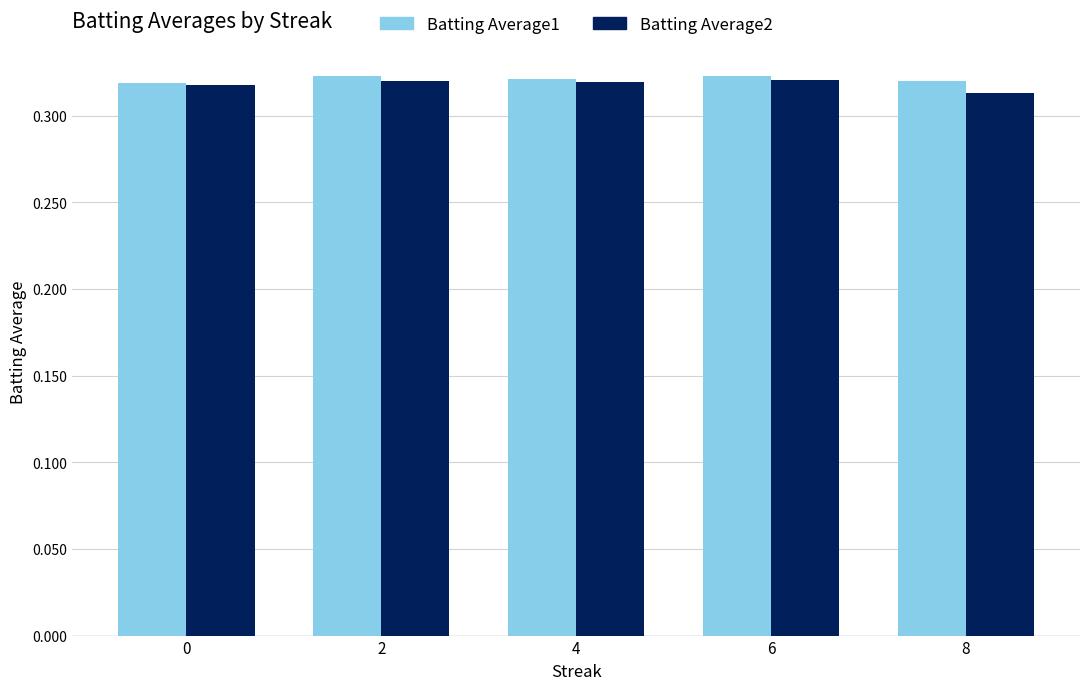

What is the total value across all series at 0?

0.6